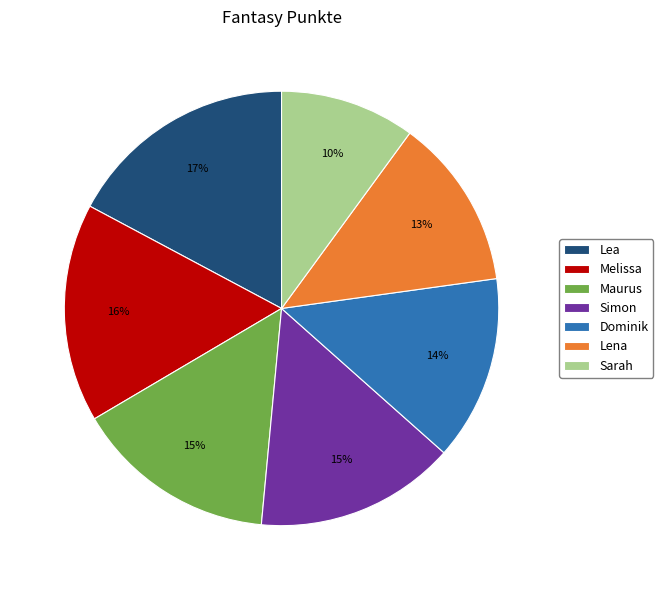

What is the ratio of the value at Simon to the value at Lea?

0.9